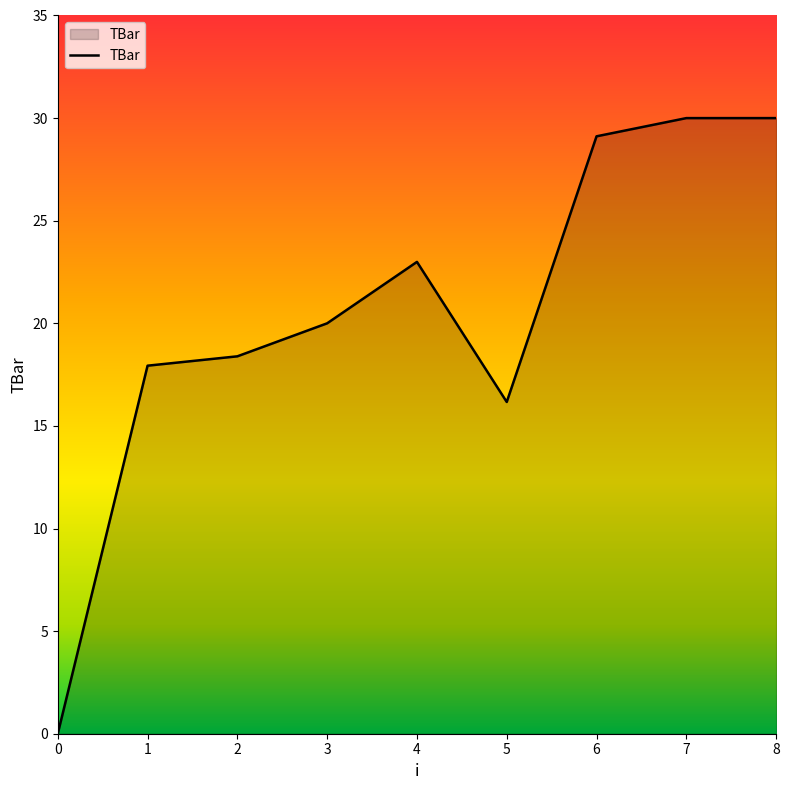

What is the change in value from 0 to 1?

+17.9